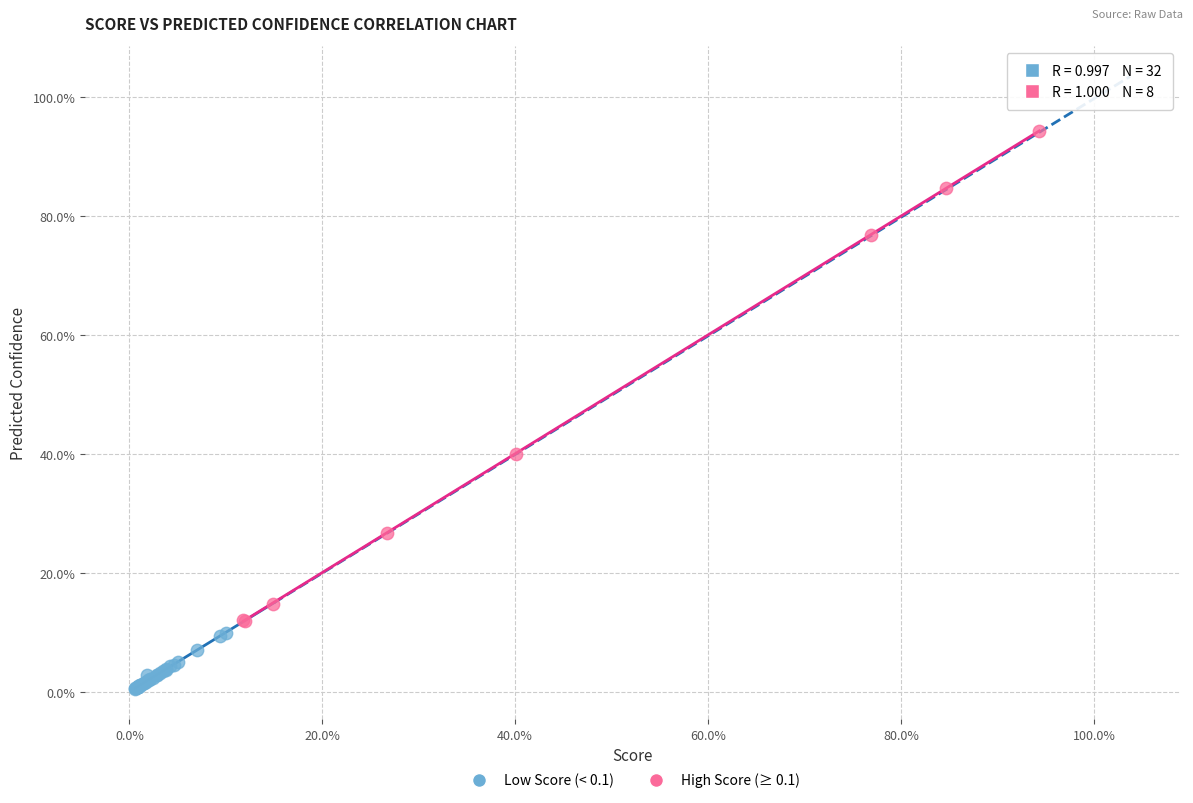

What are all the series names shown in the legend?

Low Score (< 0.1), High Score (≥ 0.1)